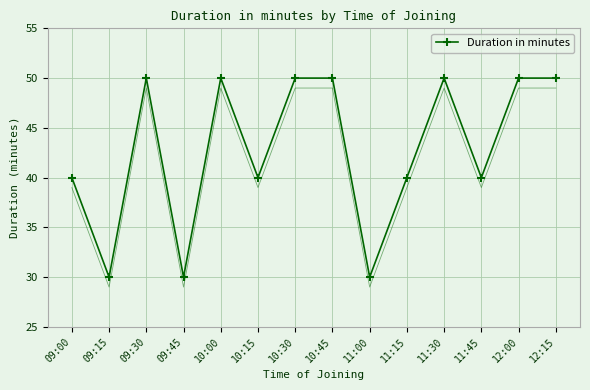

What is the sum of all values?

600